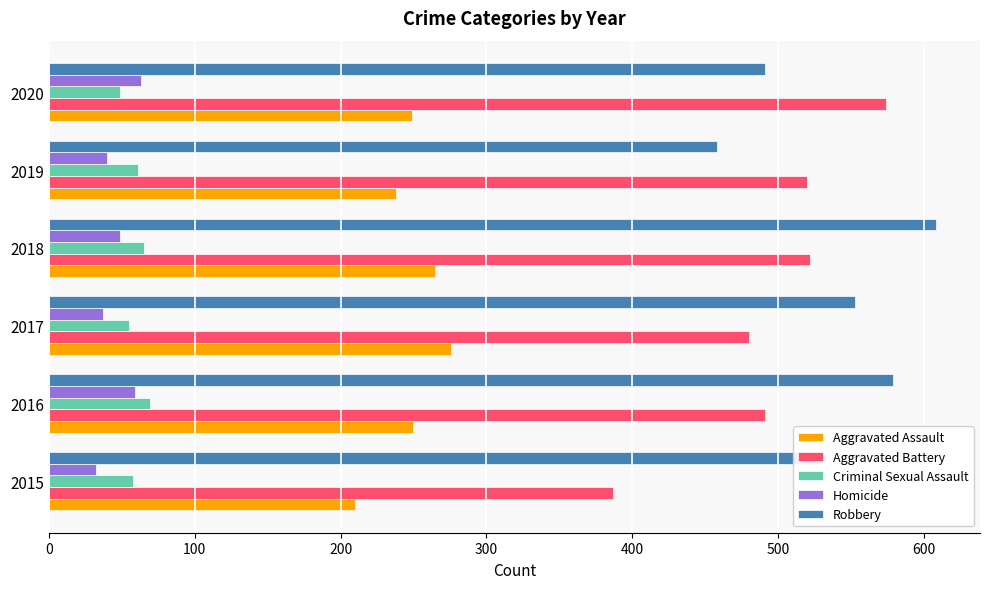

Which series changed the most between 2016 and 2019?

Robbery